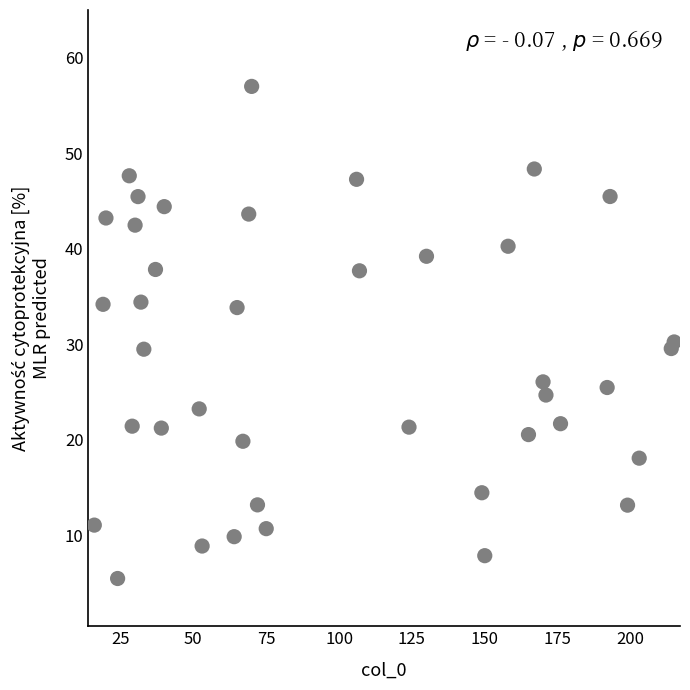

What is the range of X values (max minus min)?

199.0